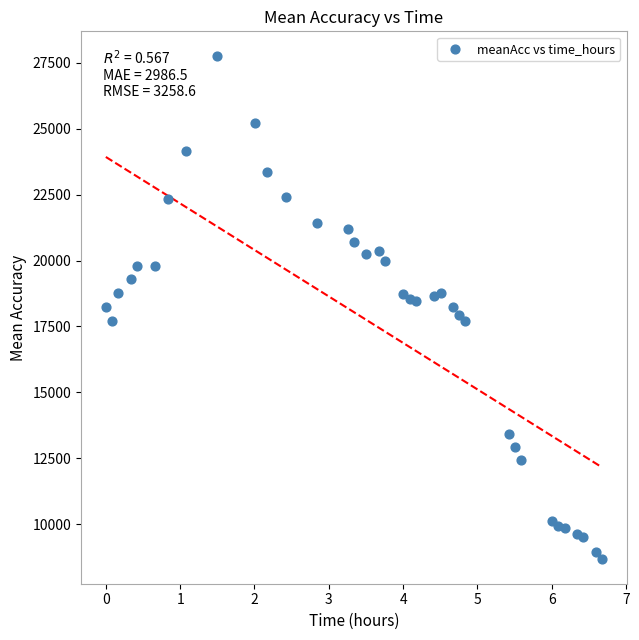

What is the range of Y values (max minus min)?

19030